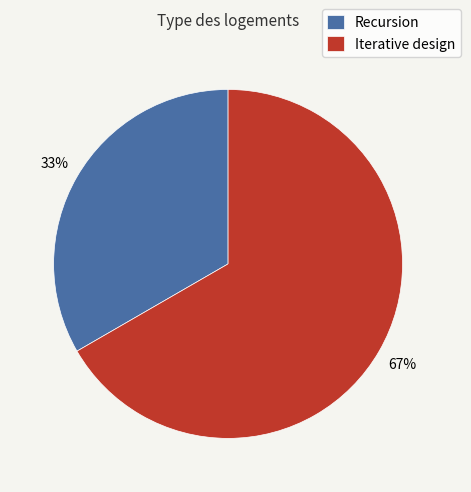

What is the largest slice in the pie chart?

Iterative design